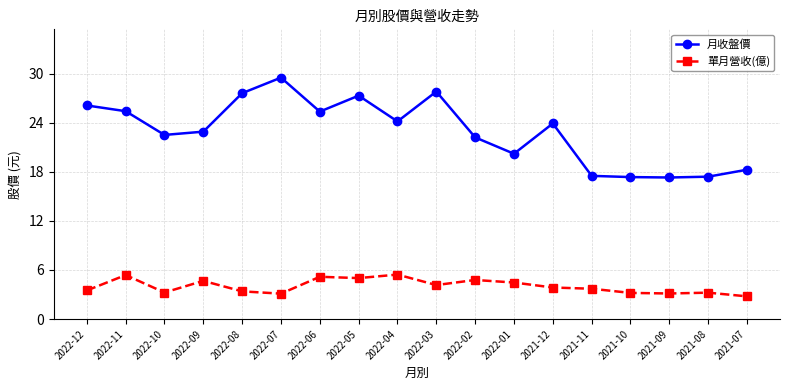

What is the label of the 6th point from the right?

2021-12